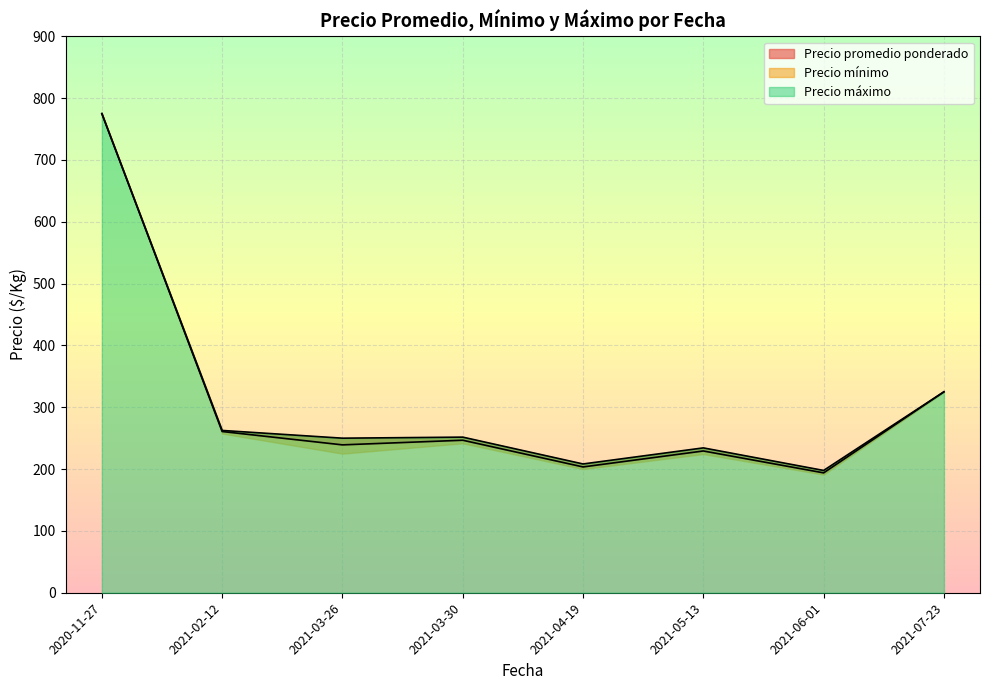

At 2021-02-12, list the series in order from smallest to largest.

Precio mínimo, Precio promedio ponderado, Precio máximo